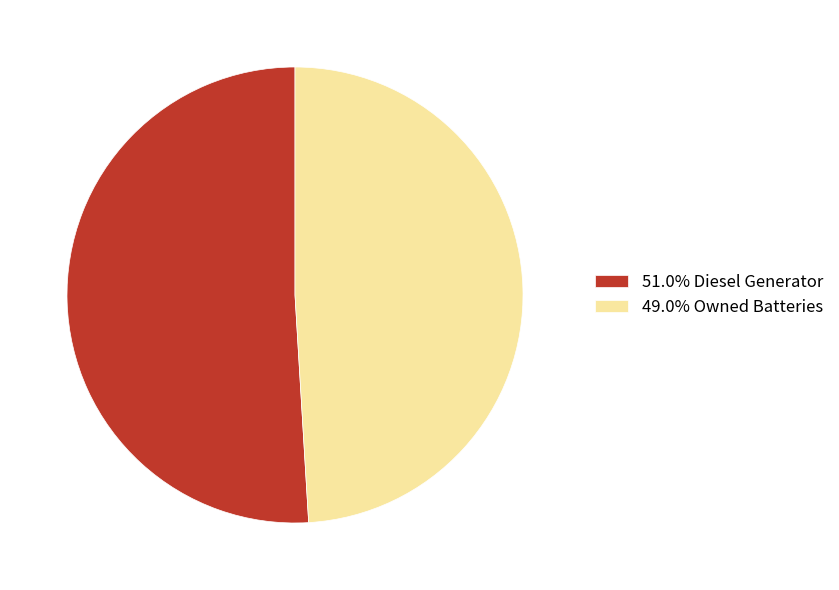

Approximately how many times larger is the value at 51.0% Diesel Generator compared to 49.0% Owned Batteries?

1.0